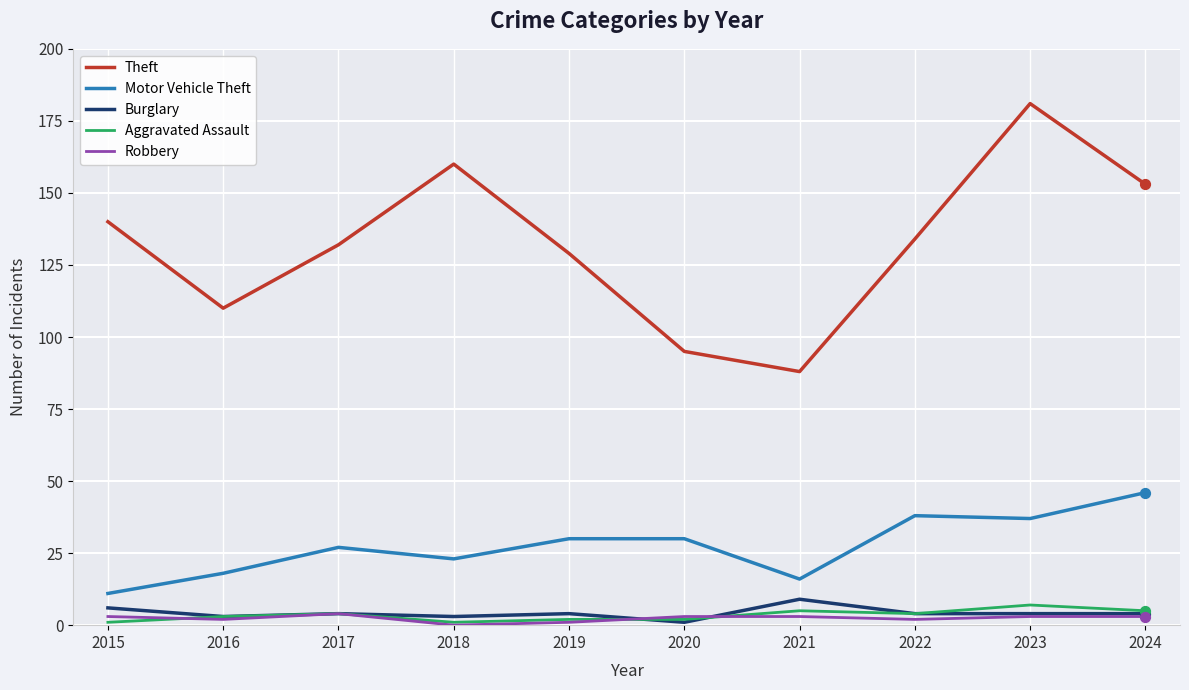

Which series has the largest range (max minus min)?

Theft